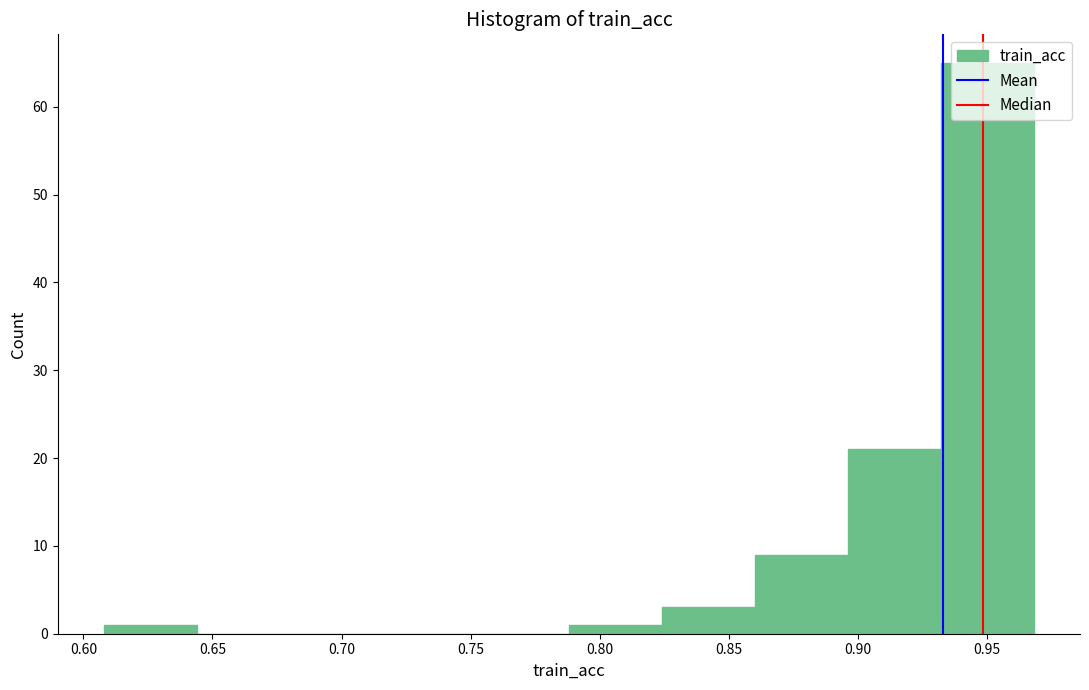

How tall is the bar that spans 0.860 to 0.895 on the x-axis? Neither the bar edges nor the heights are printed on the chart, so give them approximately, as read against the axes.

9